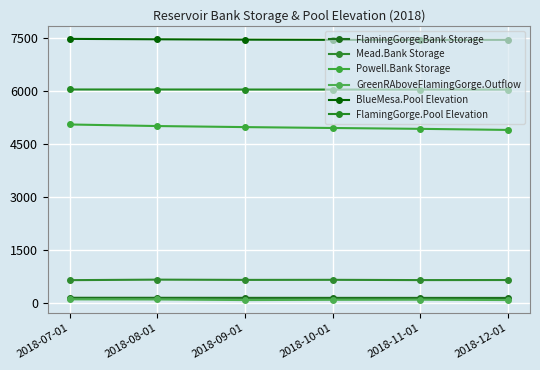

True or false: BlueMesa.Pool Elevation and Mead.Bank Storage cross at least once.

False